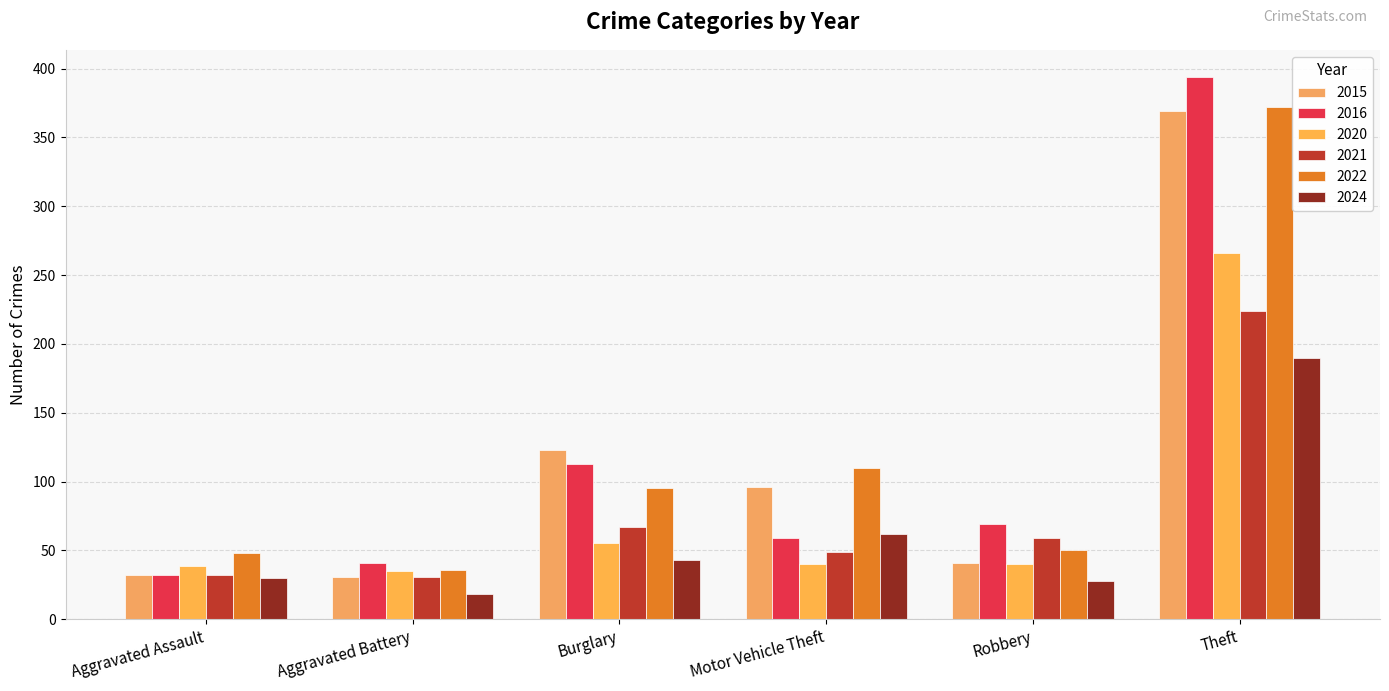

Which series has the widest spread of values?

2016